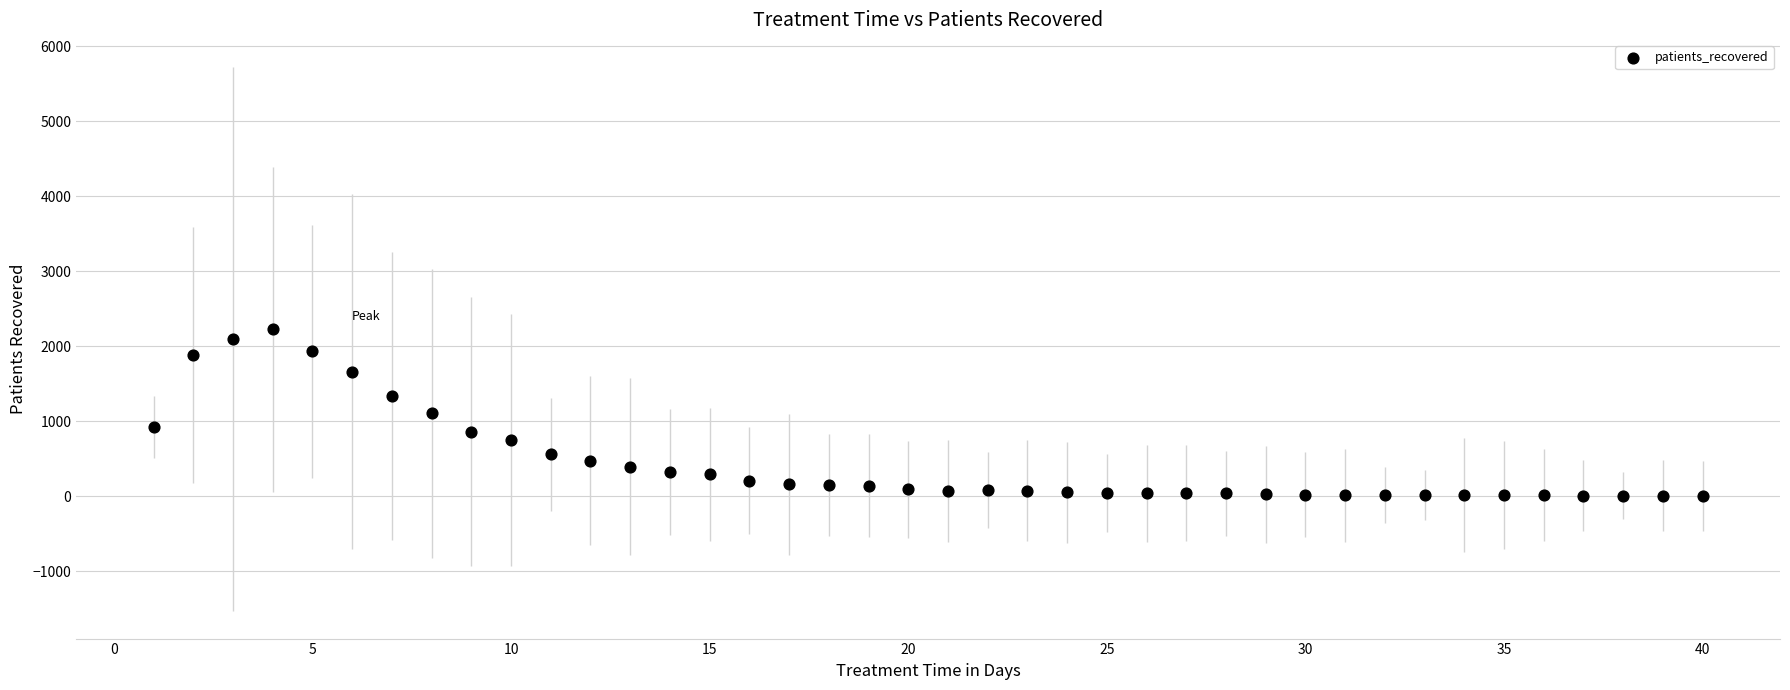

What is the range of Y values (max minus min)?

2220